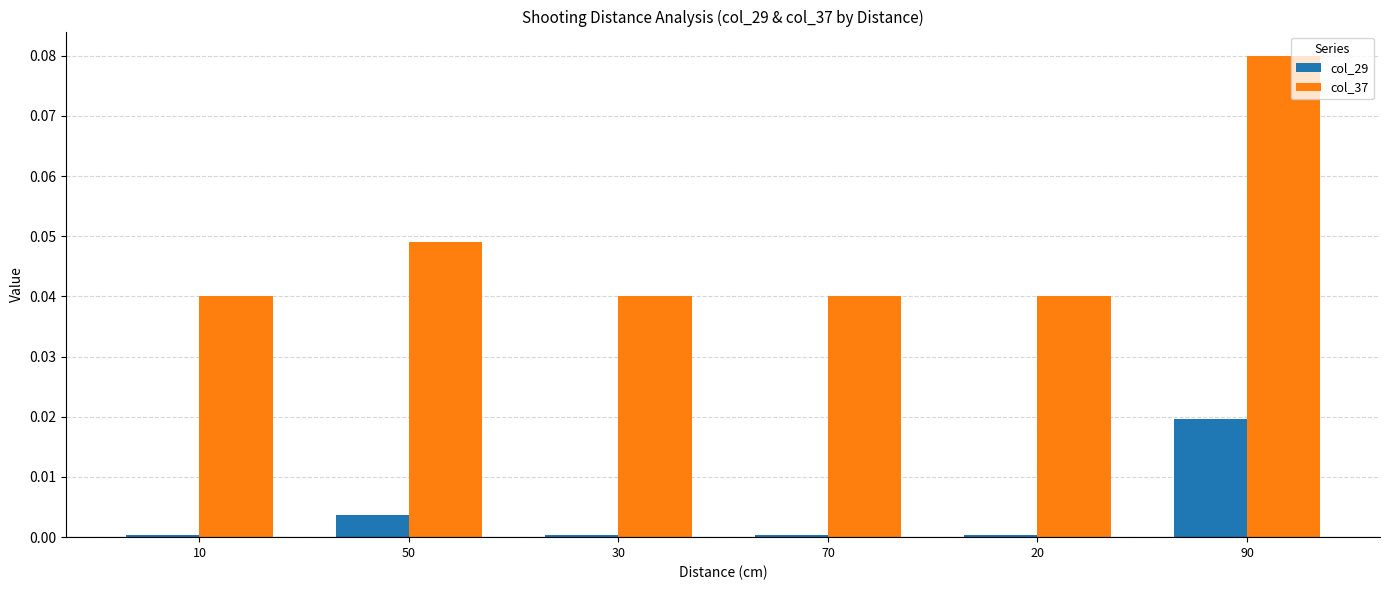

Which series changed the most between 30 and 90?

col_37